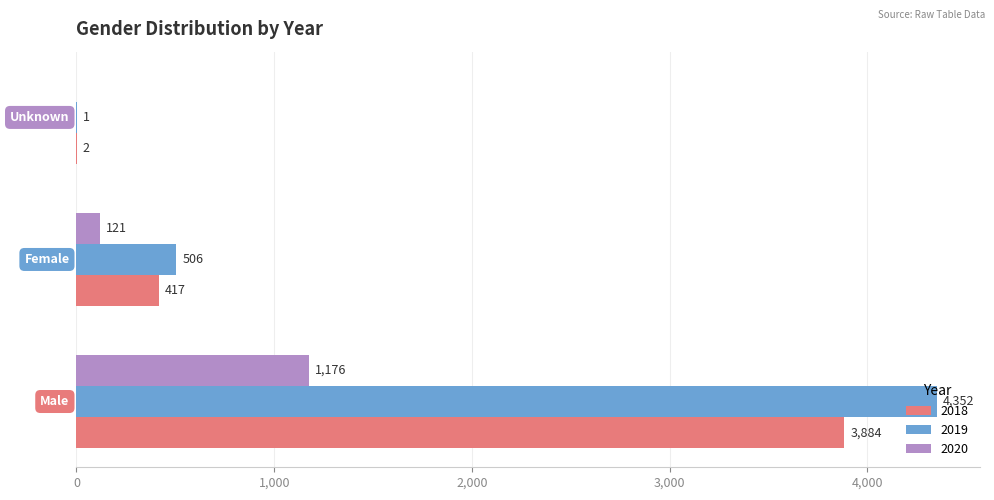

What is the sum of all 2018 values?

4303